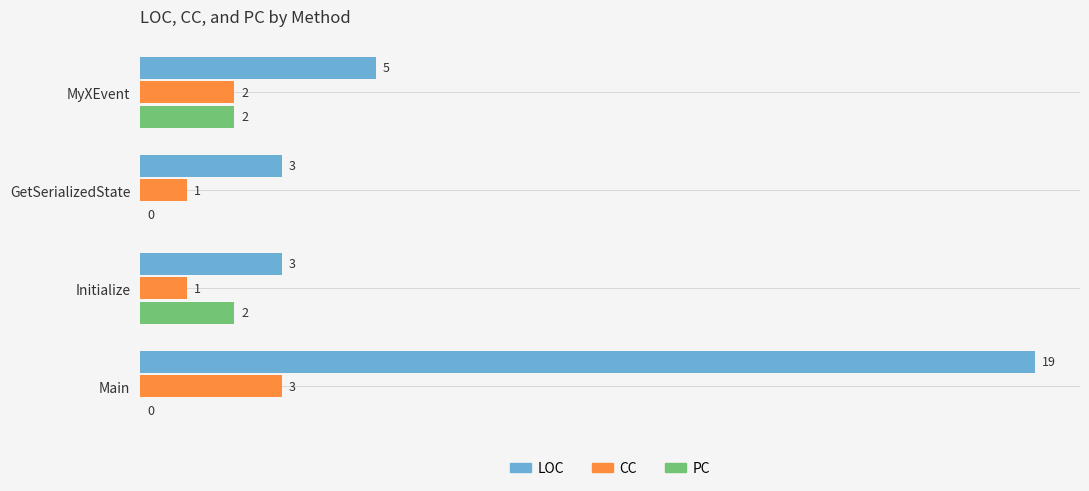

At which category is the sum across all series the highest?

Main